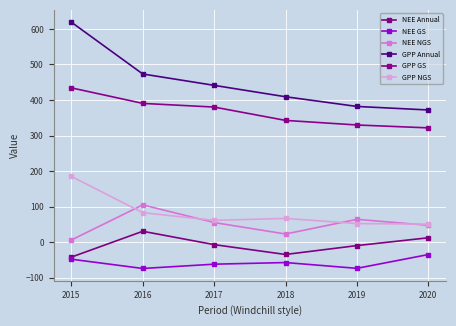

In NEE NGS, how many points are lower than both neighbors (excluding endpoints)?

1